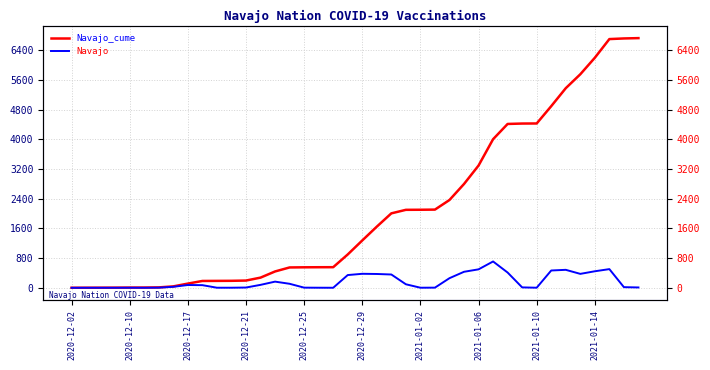

True or false: Navajo has a value of 0 at 2020-12-02.

True